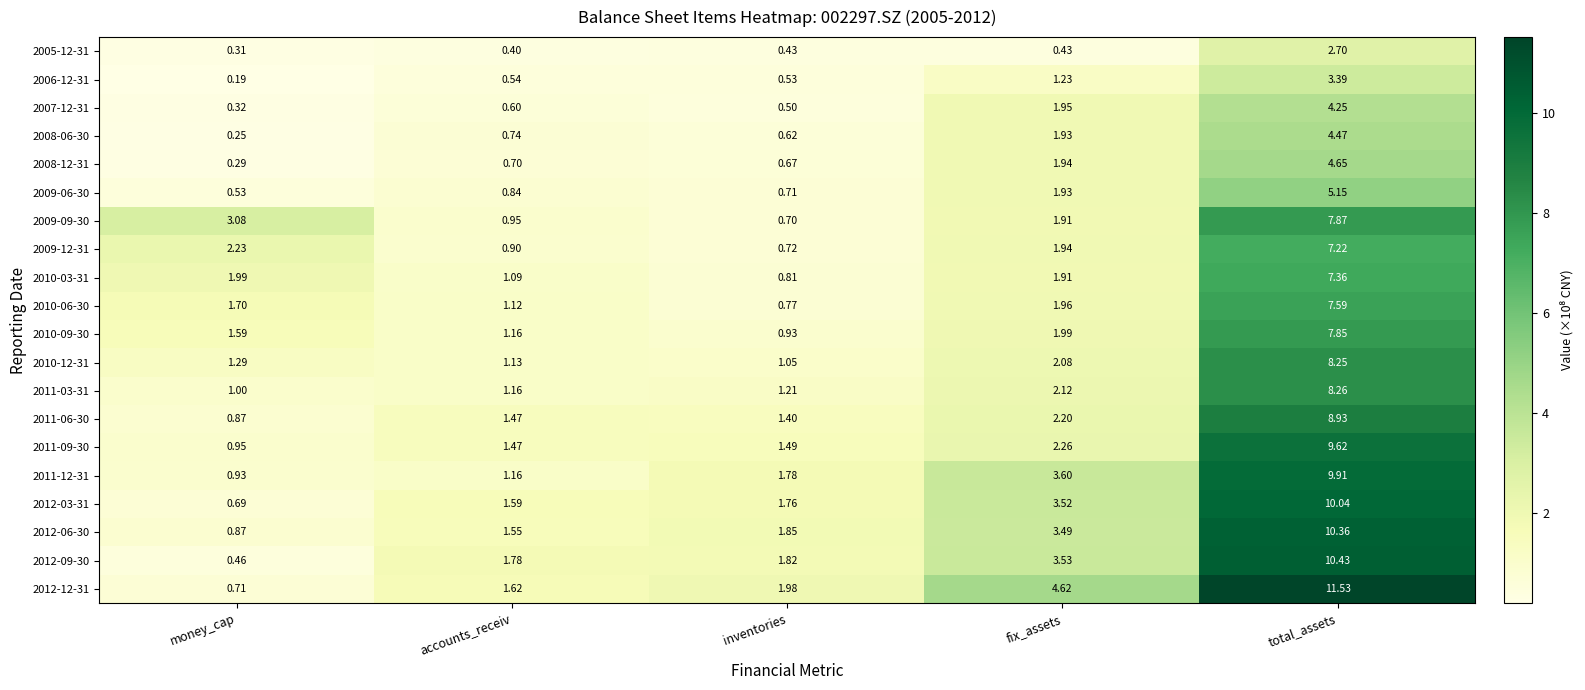

Is the value of 2010-03-31 at money_cap greater than the value of 2009-12-31 at fix_assets?

Yes